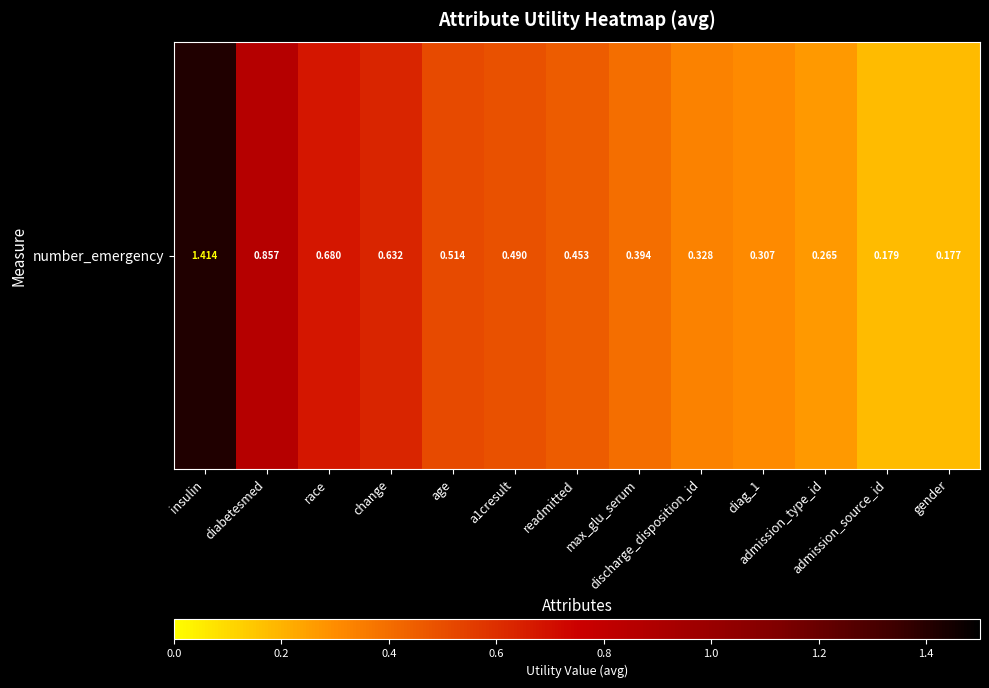

Reading left to right, what are all the values shown in this chart?

1.4	0.9	0.7	0.6	0.5	0.5	0.5	0.4	0.3	0.3	0.3	0.2	0.2